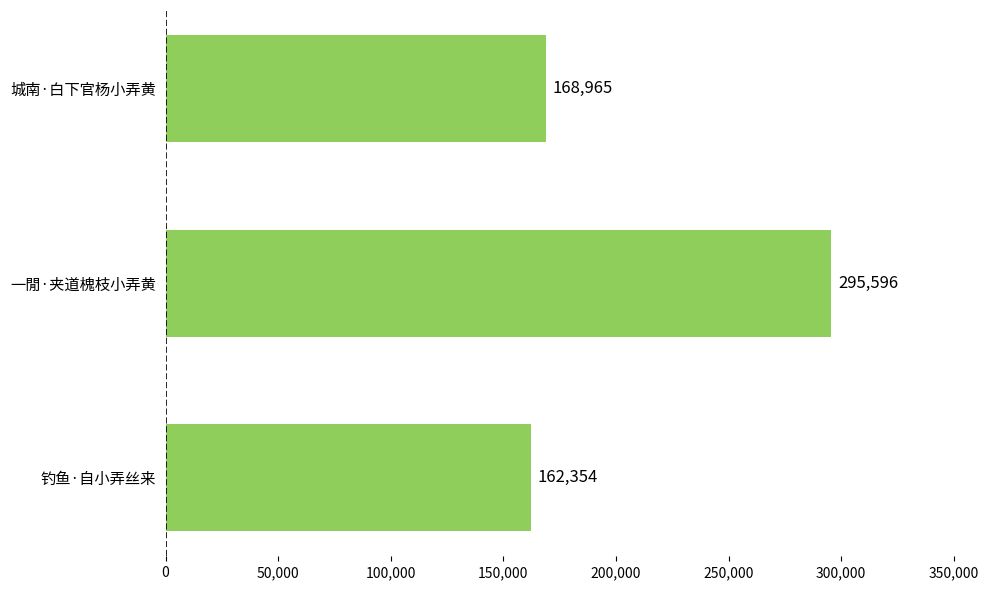

What is the greatest value displayed?

295596